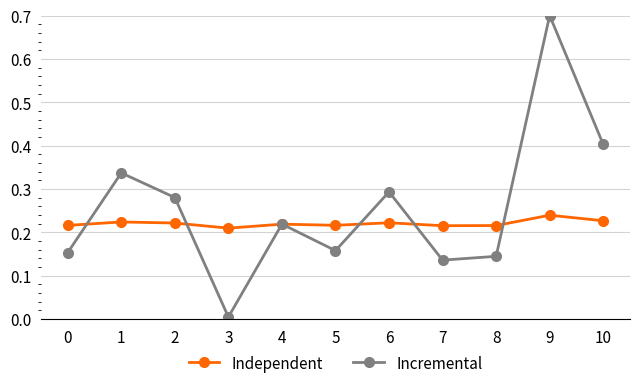

Which series changed the most between 2 and 7?

Incremental